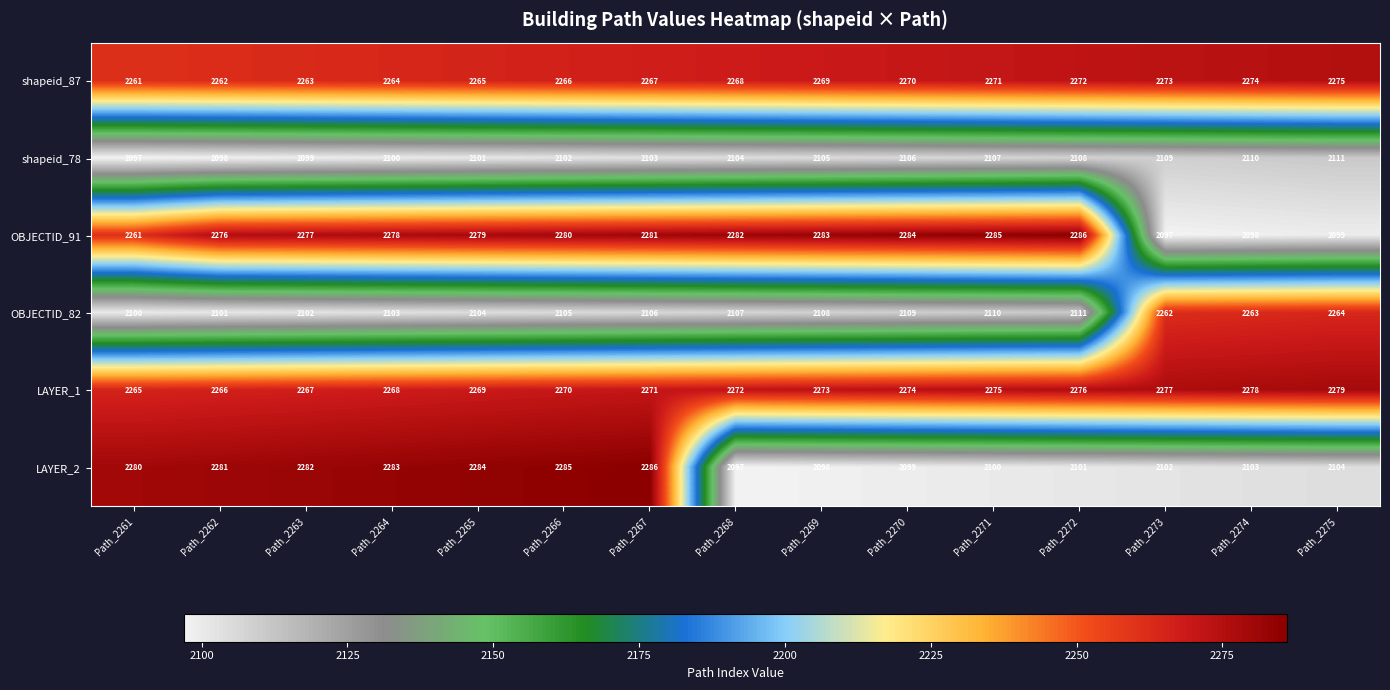

What is the maximum value shown in the chart?

2286